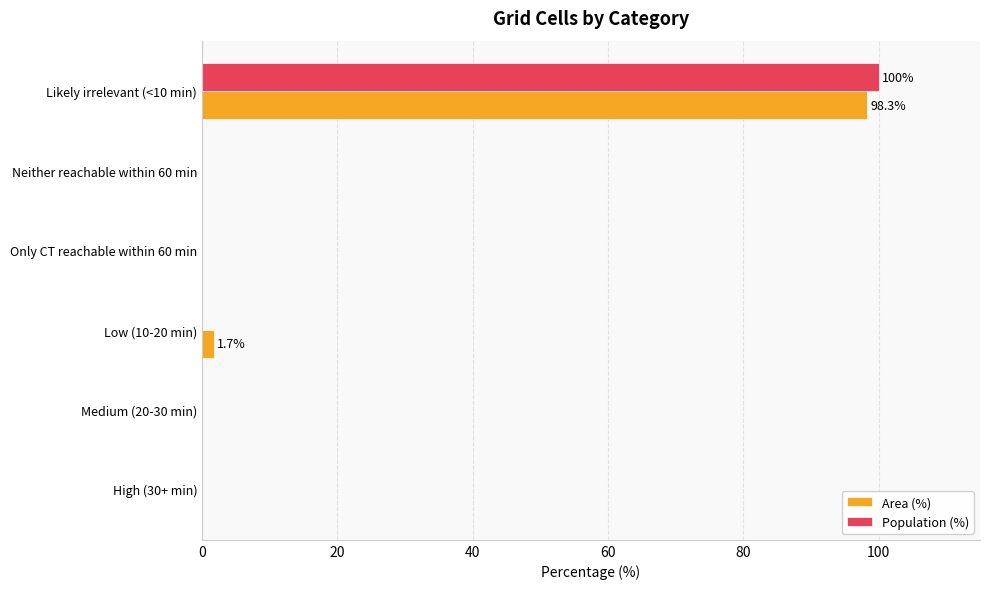

The value of Population (%) at Only CT reachable within 60 min is 0.0. True or false?

True